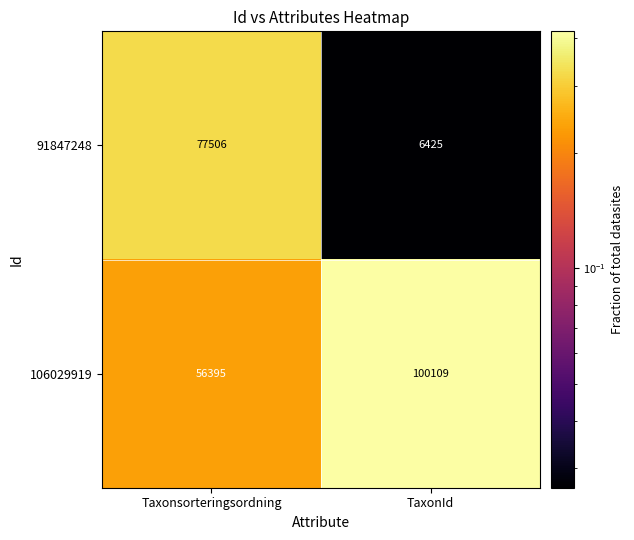

What is the total value across all series at Taxonsorteringsordning?

133901